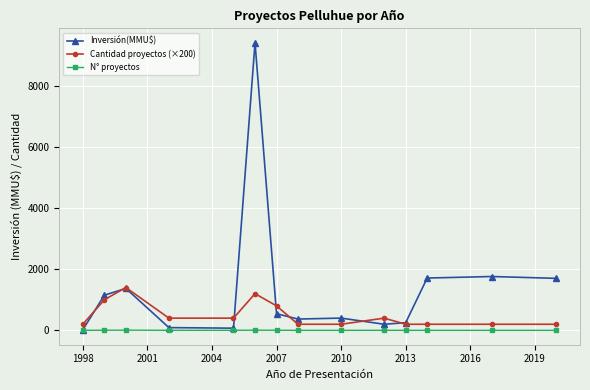

Which series has the largest total across all categories?

Inversión(MMU$)